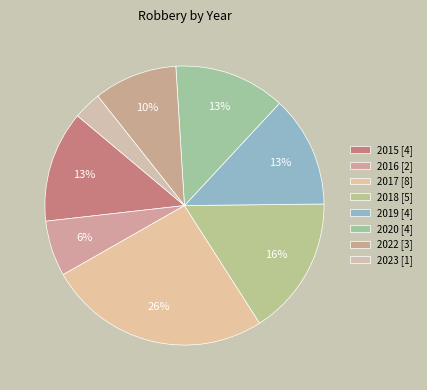

Is the sum of 2015 and 2018 greater than half?

No